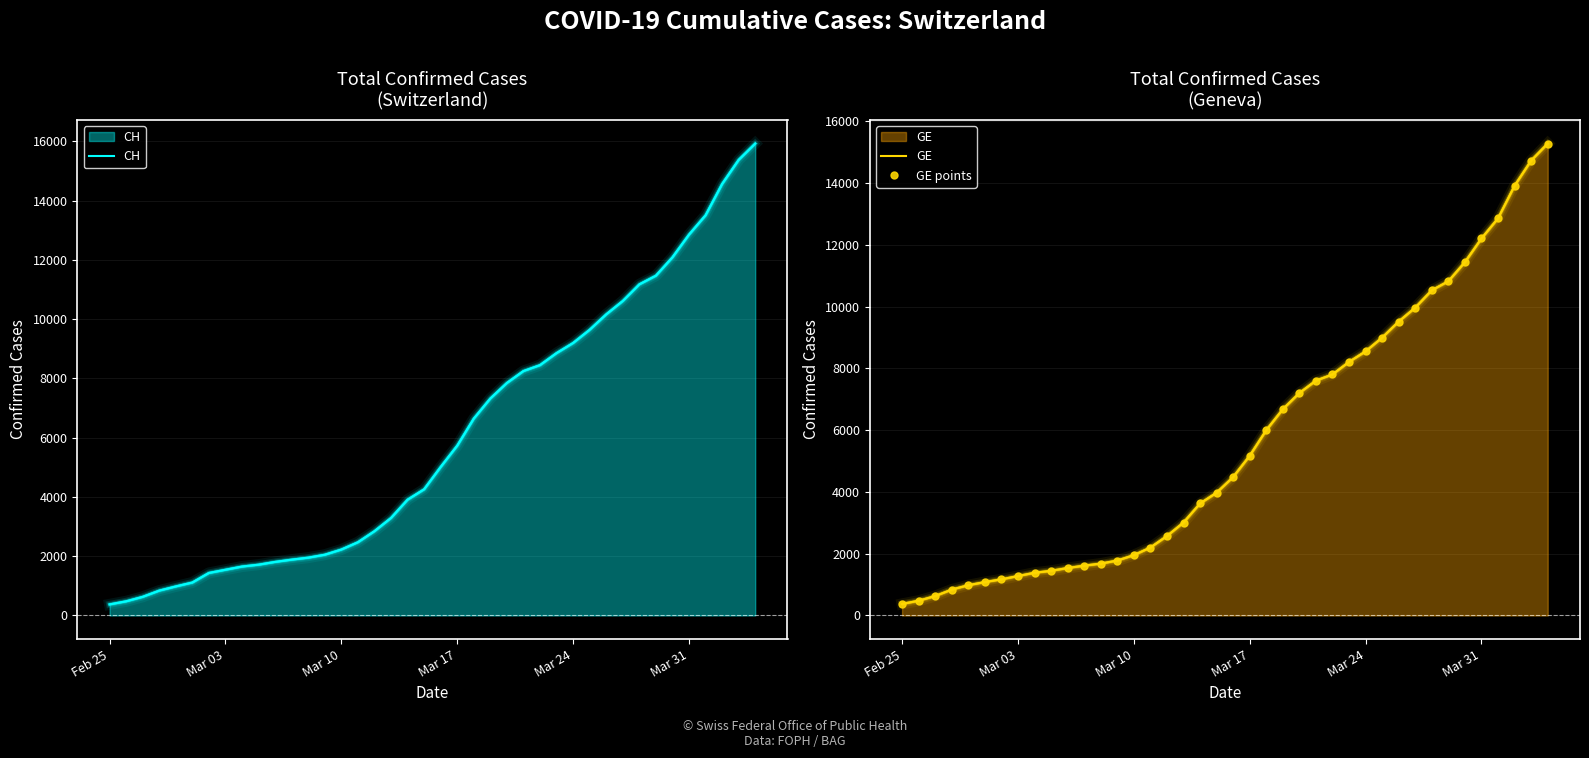

Reading left to right, transcribe all the data shown in this chart.

CH: 375	479	630	840	981	1113	1436	1544	1652	1715	1809	1885	1952	2051	2226	2472	2845	3291	3908	4259	5012	5731	6644	7323	7847	8249	8449	8855	9196	9642	10162	10613	11175	11467	12086	12852	13505	14561	15375	15926
GE: 375	479	630	840	981	1083	1171	1278	1384	1447	1538	1614	1681	1780	1955	2201	2574	3010	3627	3978	4485	5174	6002	6681	7205	7607	7807	8213	8554	9000	9520	9971	10533	10825	11444	12210	12863	13919	14733	15284
GE points: 375	479	630	840	981	1083	1171	1278	1384	1447	1538	1614	1681	1780	1955	2201	2574	3010	3627	3978	4485	5174	6002	6681	7205	7607	7807	8213	8554	9000	9520	9971	10533	10825	11444	12210	12863	13919	14733	15284